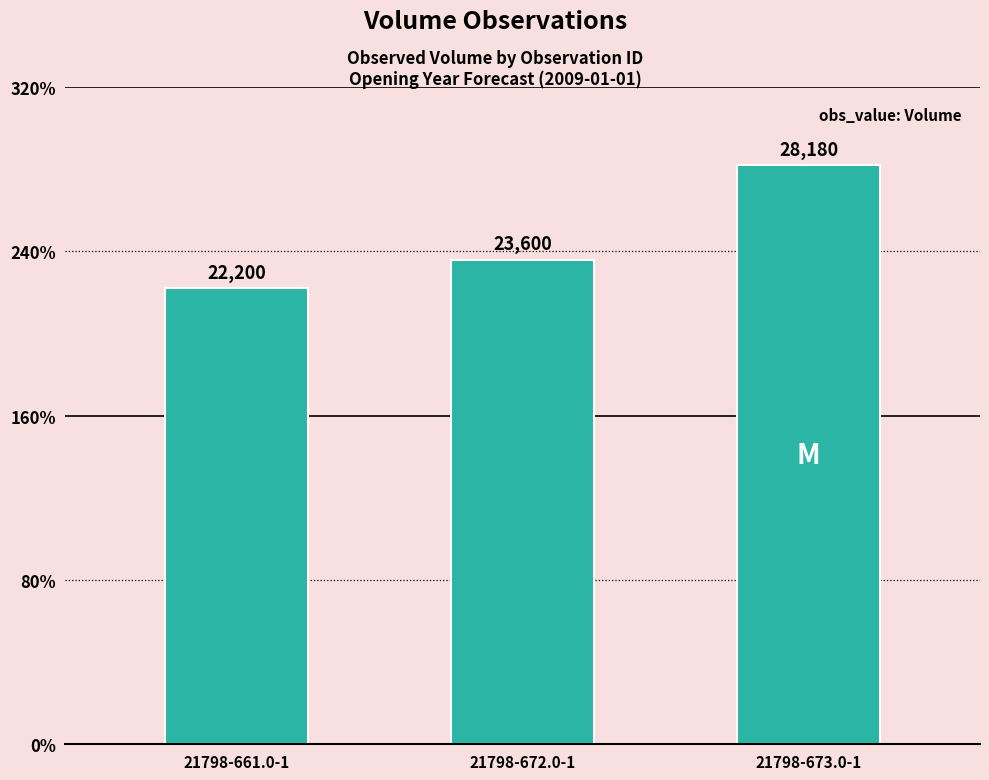

Are the bars horizontal?

No